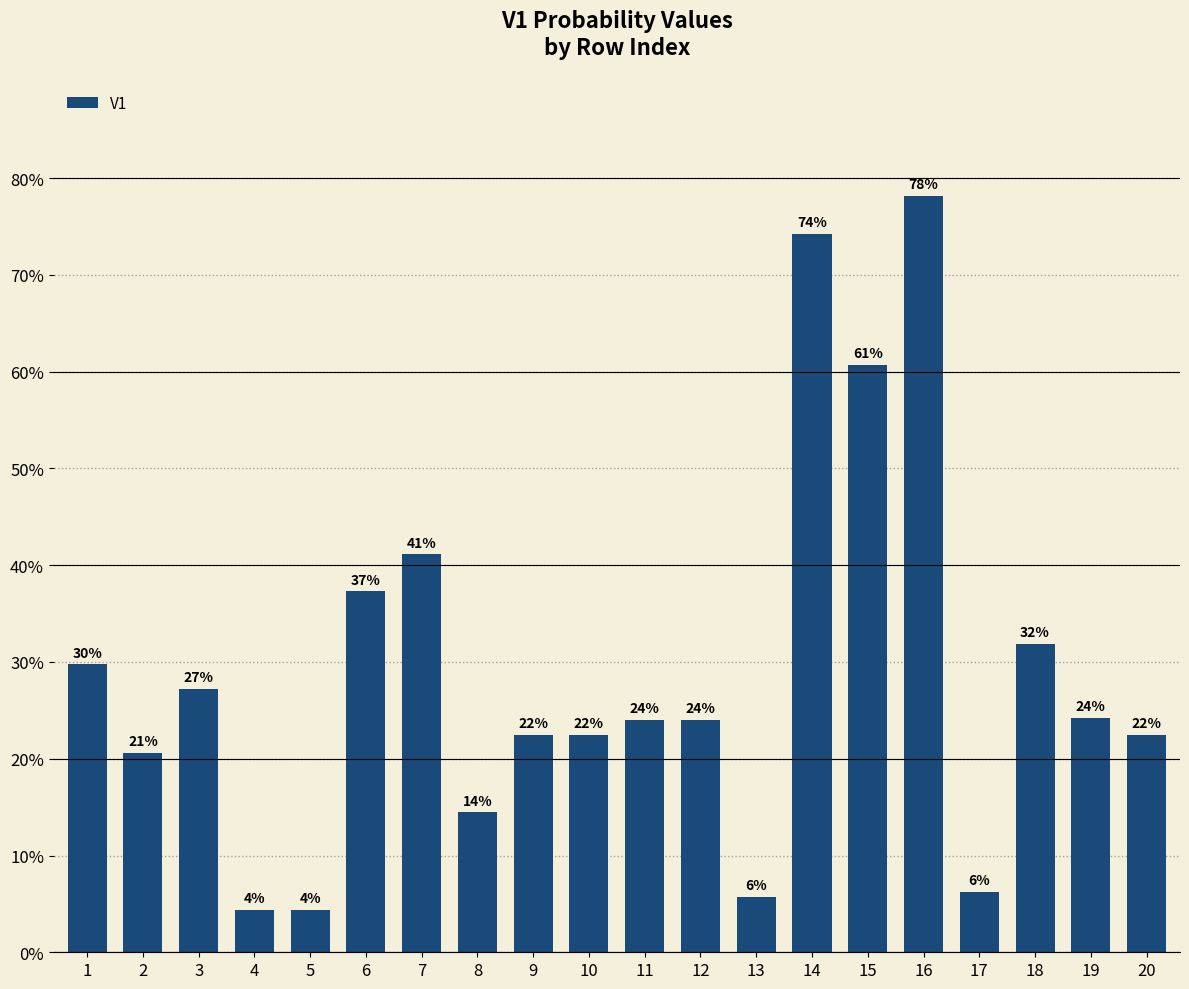

Reading left to right, what are all the values shown in this chart?

1=0.3	2=0.2	3=0.3	4=0.0	5=0.0	6=0.4	7=0.4	8=0.1	9=0.2	10=0.2	11=0.2	12=0.2	13=0.1	14=0.7	15=0.6	16=0.8	17=0.1	18=0.3	19=0.2	20=0.2